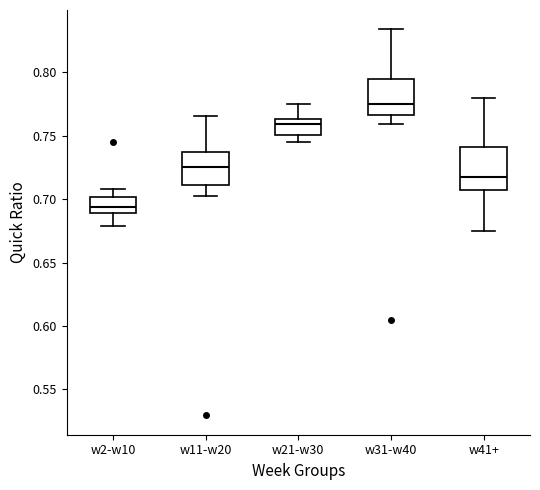

Reading left to right, read every box against the y-axis: the position of its median line, the range the box covers, and the ends of its whiskers. The values are not printed on the chart, so give them approximately, as read against the axis.

w2-w10: median 0.695, box 0.690 to 0.700, whiskers 0.680 to 0.710
w11-w20: median 0.725, box 0.710 to 0.735, whiskers 0.705 to 0.765
w21-w30: median 0.760, box 0.750 to 0.765, whiskers 0.745 to 0.775
w31-w40: median 0.775, box 0.765 to 0.795, whiskers 0.760 to 0.835
w41+: median 0.715, box 0.705 to 0.740, whiskers 0.675 to 0.780